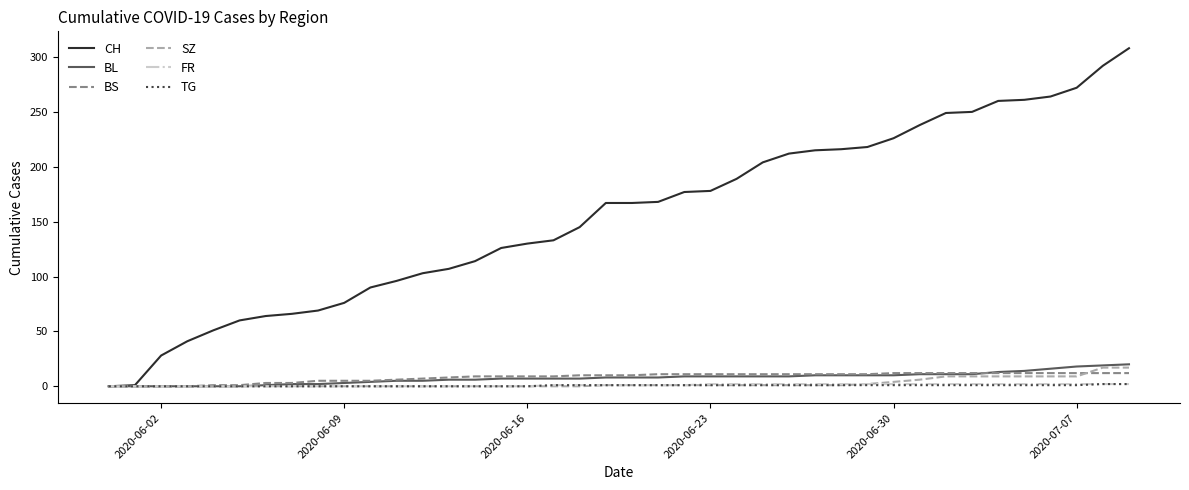

Which series has the largest range (max minus min)?

CH